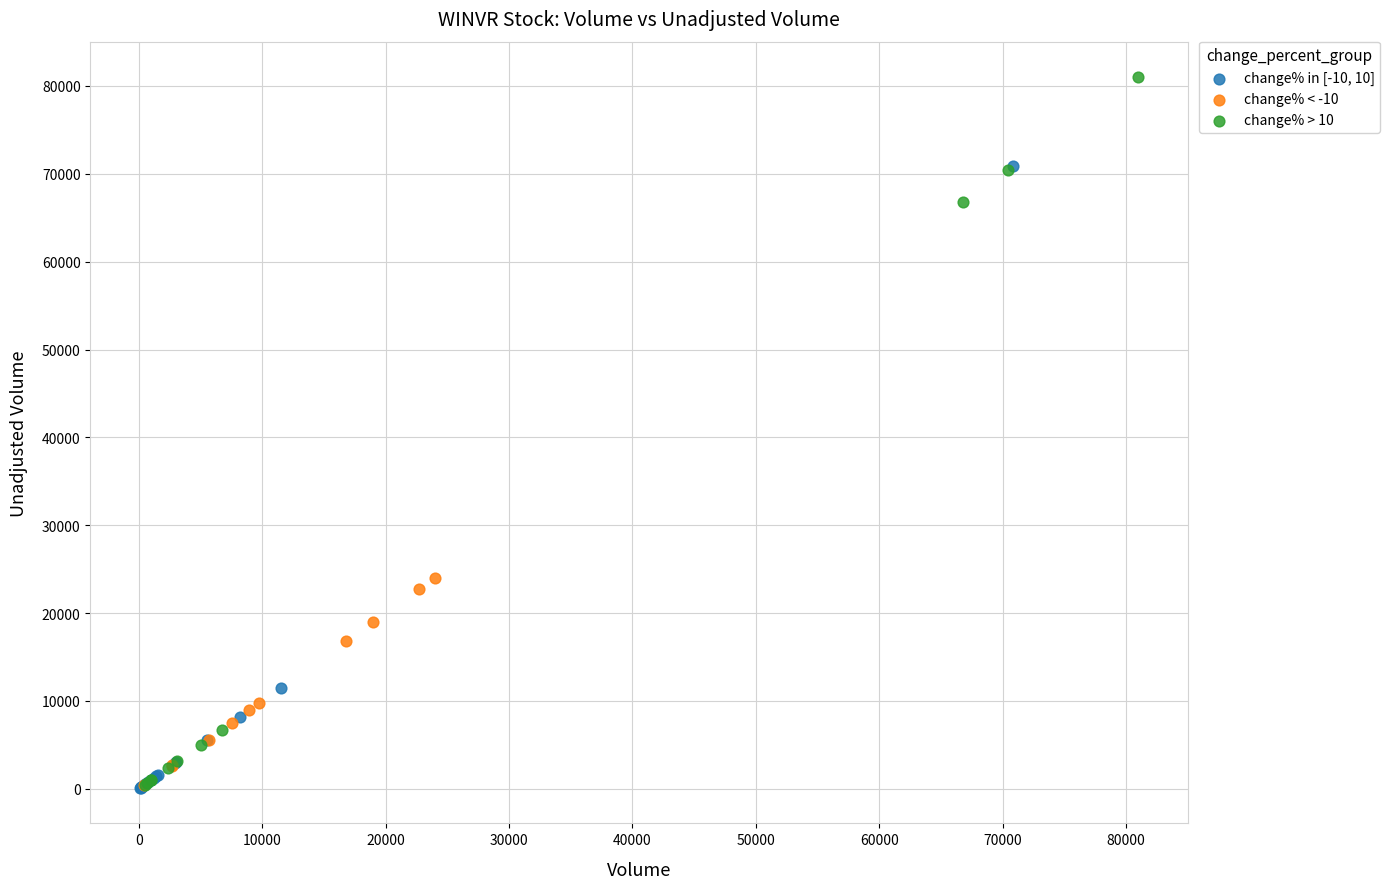

Which series reaches the maximum Y coordinate?

change% > 10